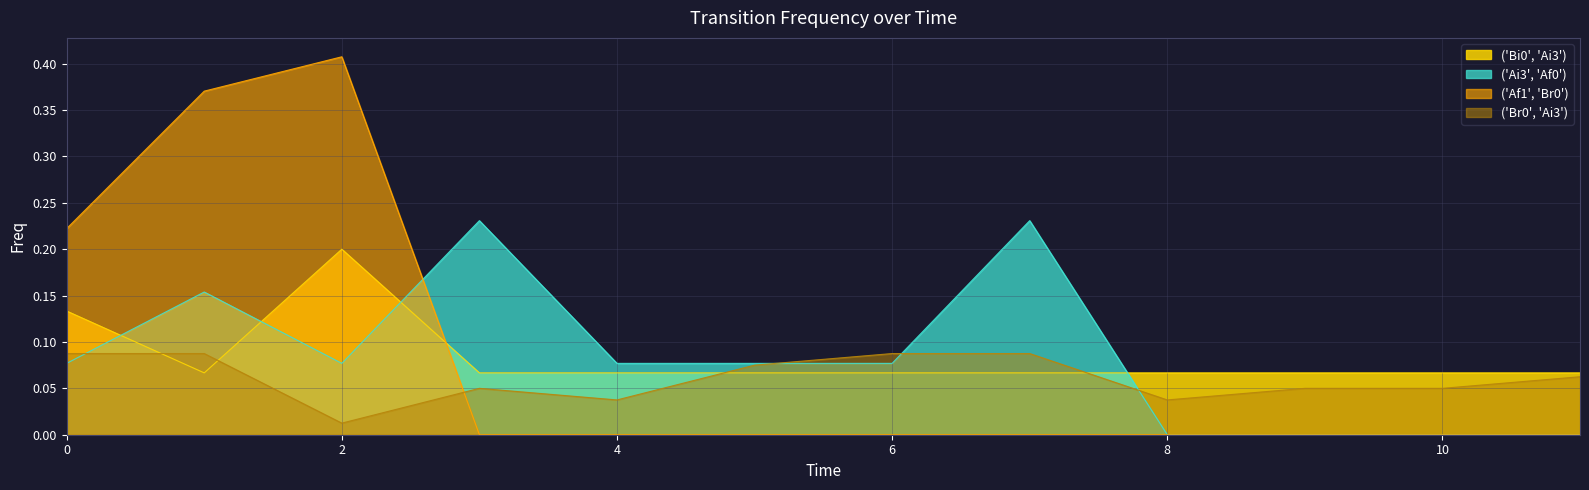

How many interior local peaks does the ('Ai3', 'Af0') series have?

3